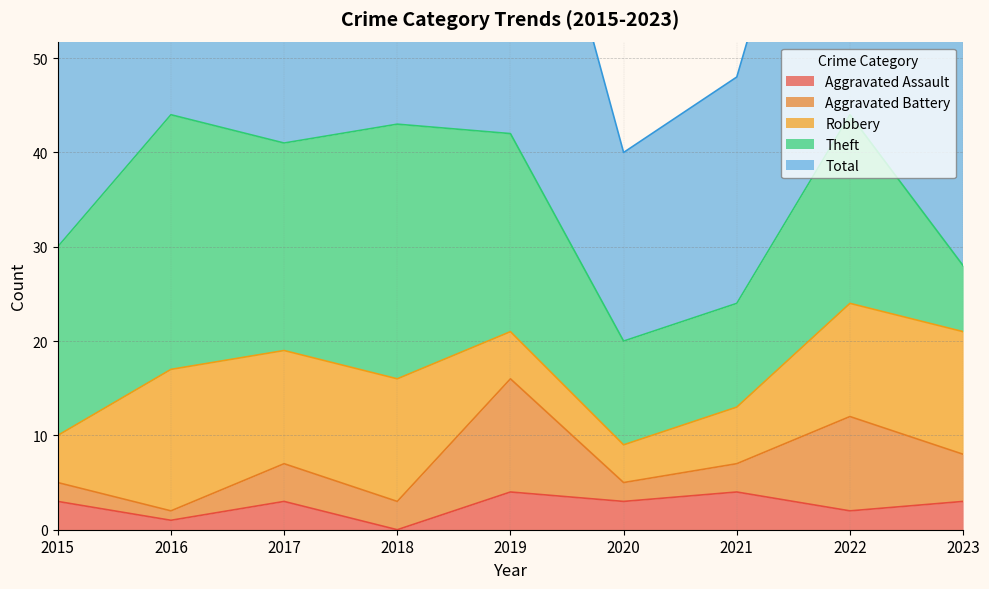

Which series has the widest spread of values?

Total